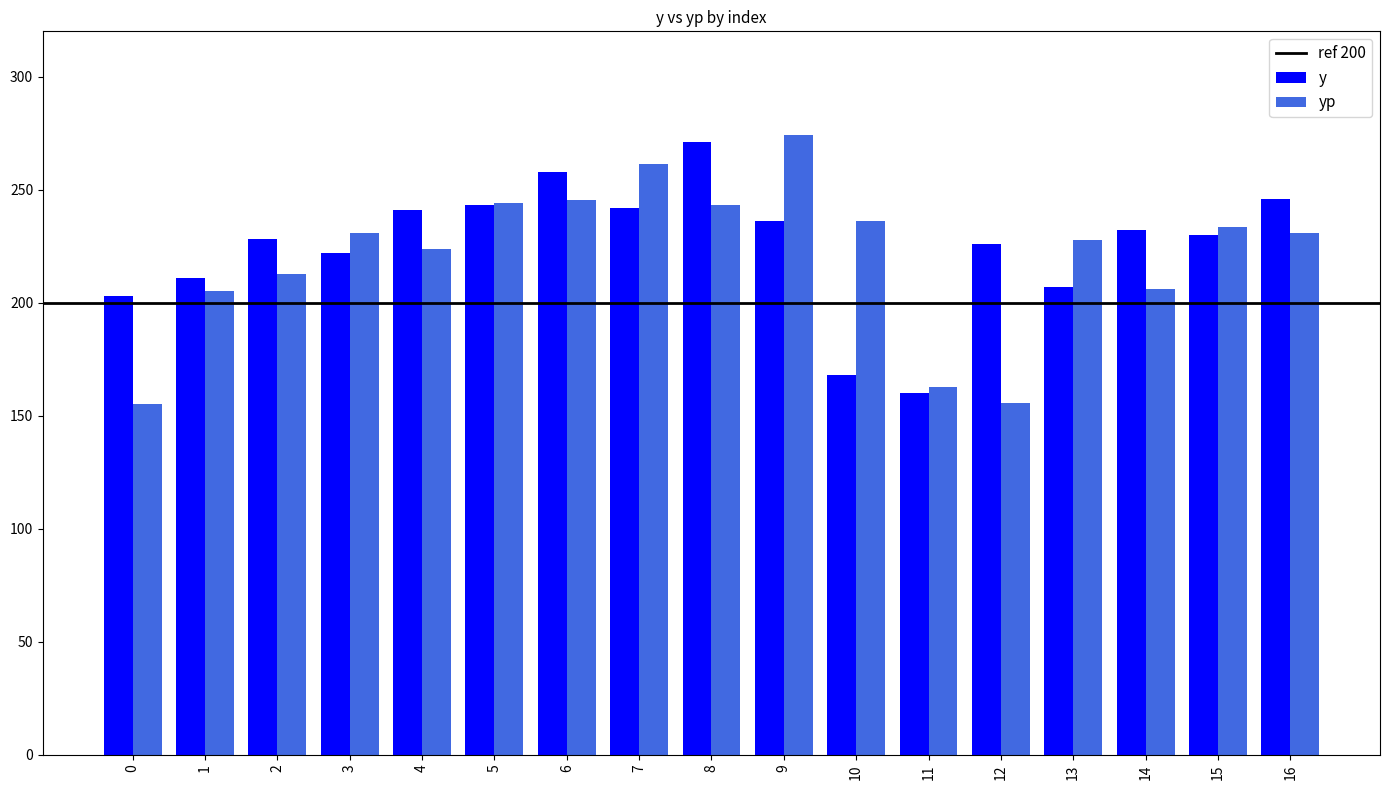

At how many categories does at least one series exceed 175?

16